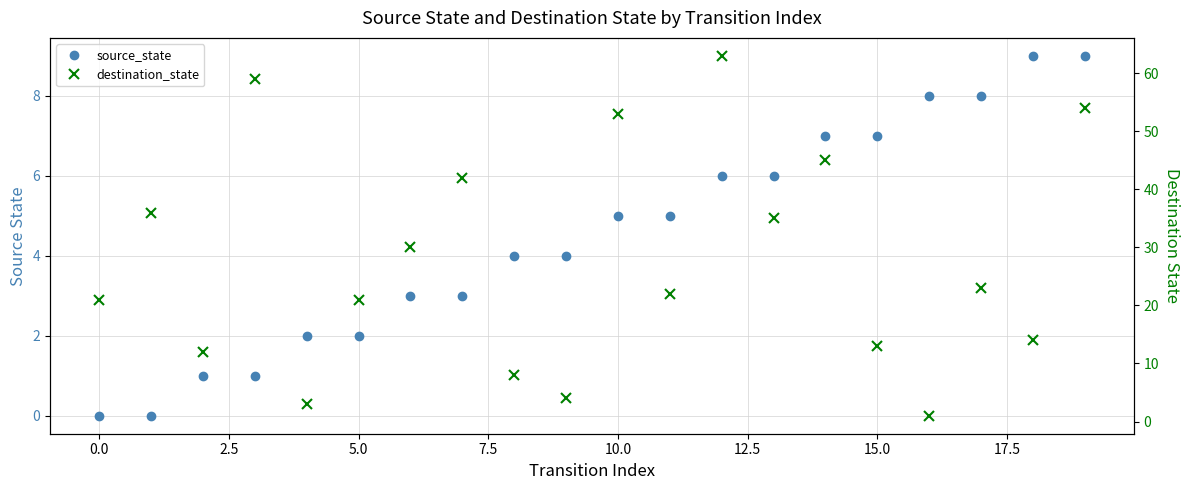

How many lines are shown in the chart?

2